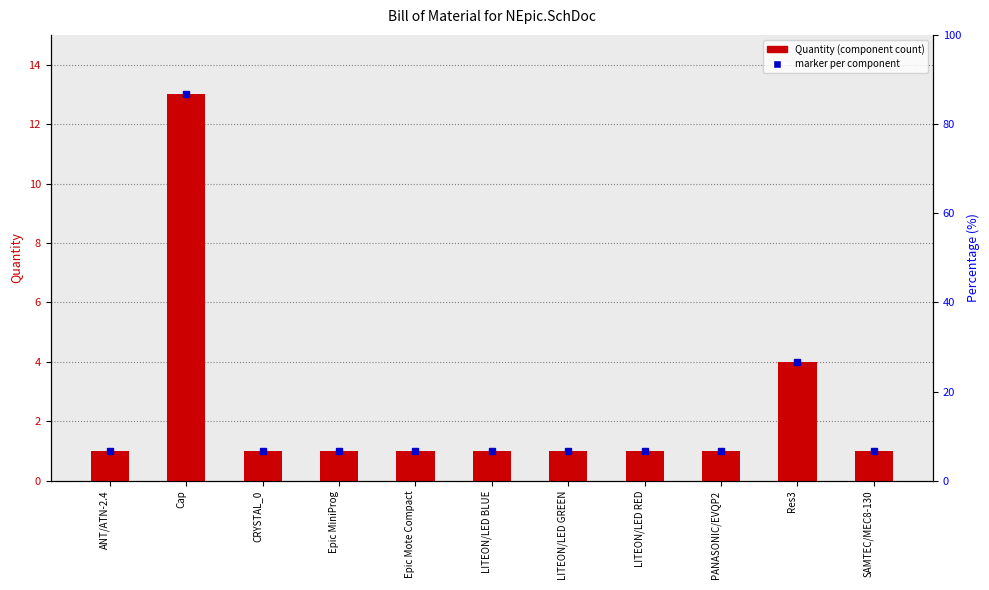

What is the smallest value displayed?

1